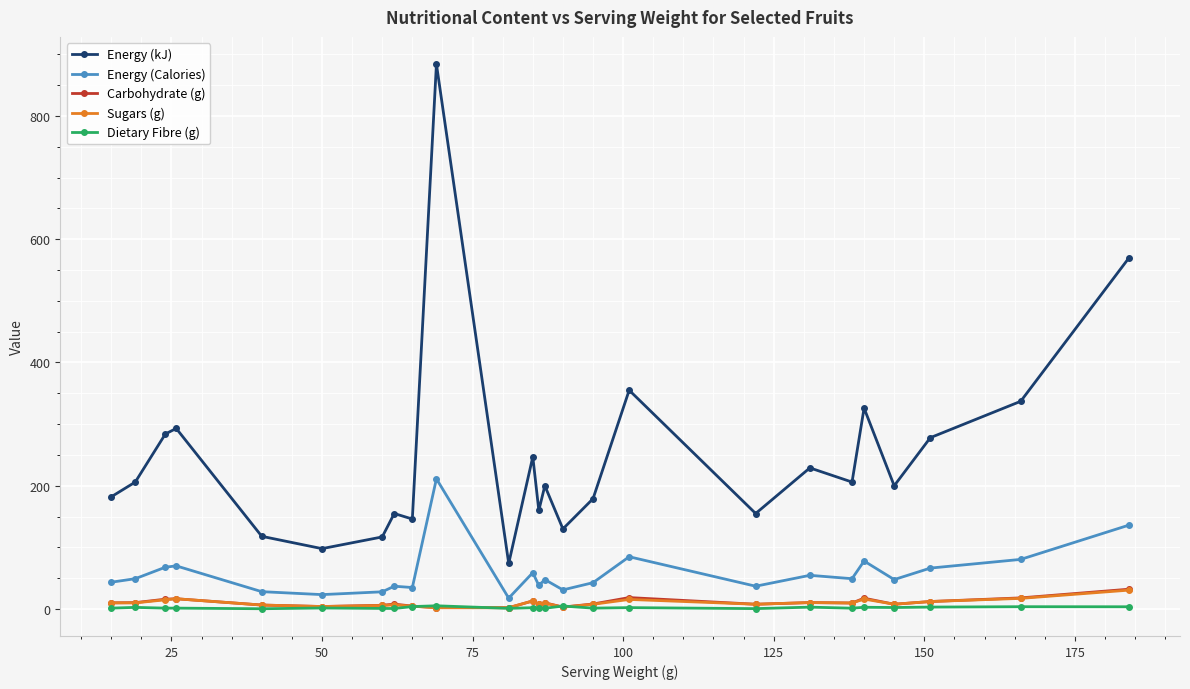

What is the value of the Energy (kJ) point at the 5th from the left?

118.0